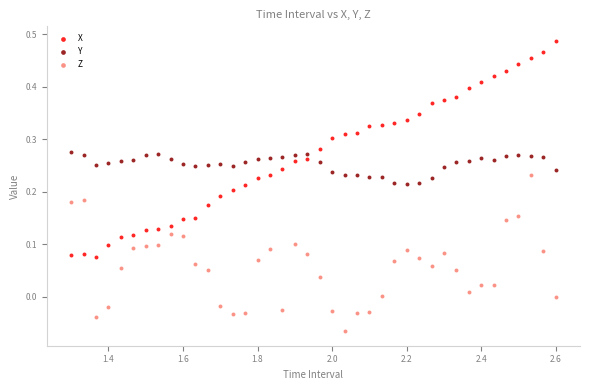

What are all the series names shown in the legend?

X, Y, Z